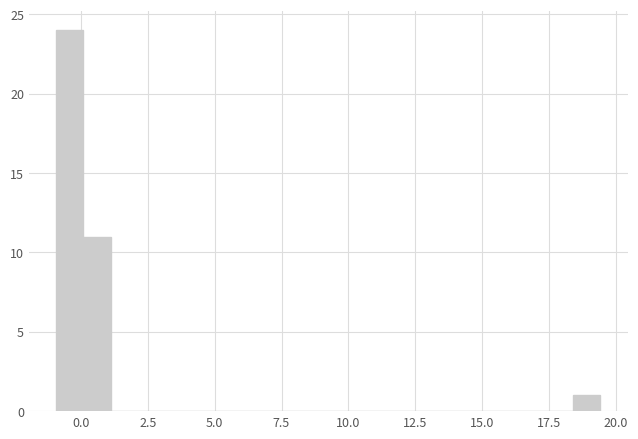

Around what value on the x-axis is the tallest bar? Give the approximate position of its centre, as read against the axis.

-0.5